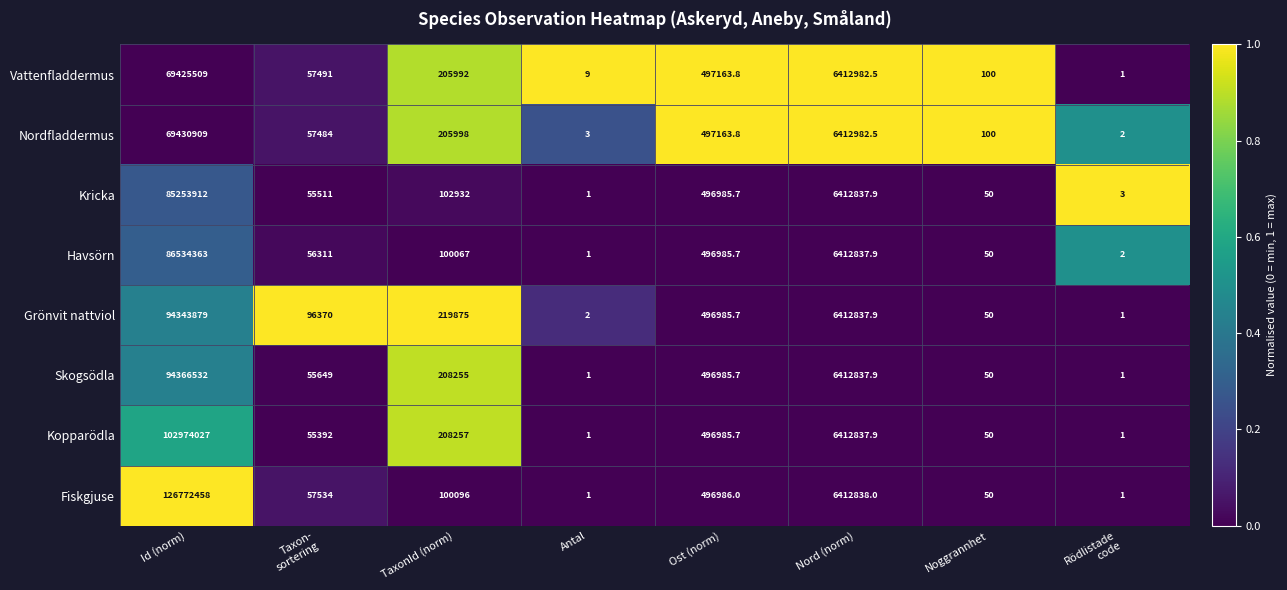

Rank the series by their maximum value, from lowest to highest.

Vattenfladdermus, Nordfladdermus, Kricka, Havsörn, Grönvit nattviol, Skogsödla, Kopparödla, Fiskgjuse